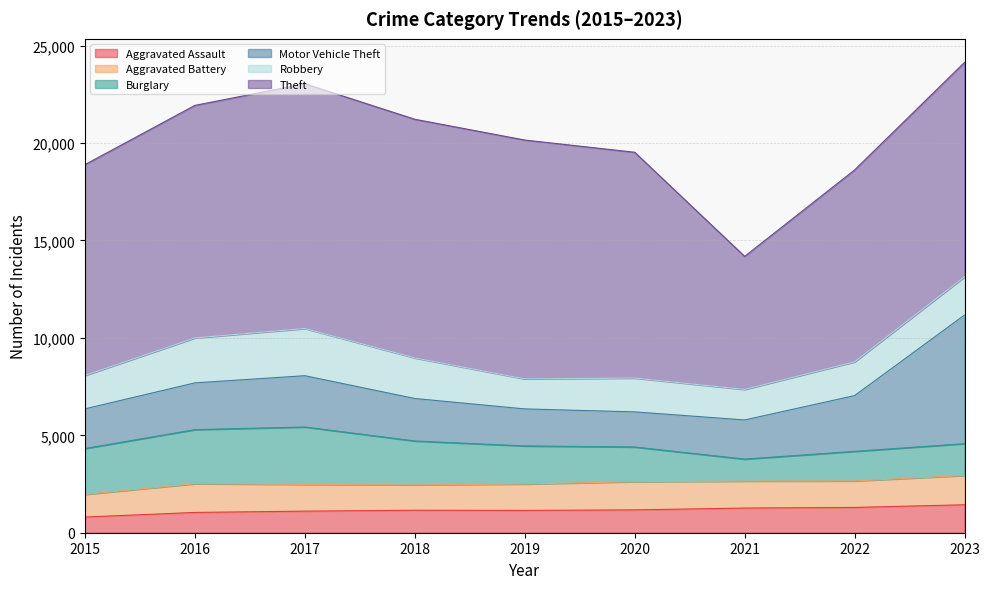

Is the value of Motor Vehicle Theft at 2017 greater than the value of Aggravated Assault at 2018?

Yes